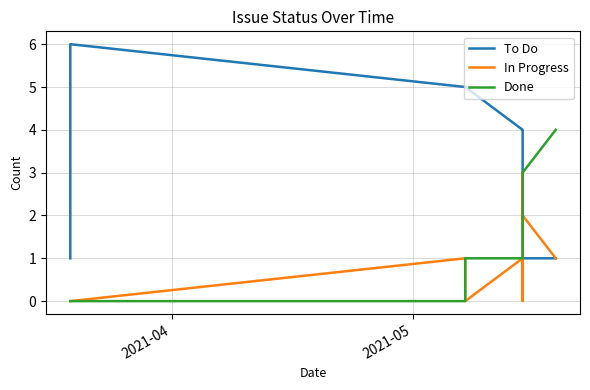

Which series has the largest range (max minus min)?

To Do